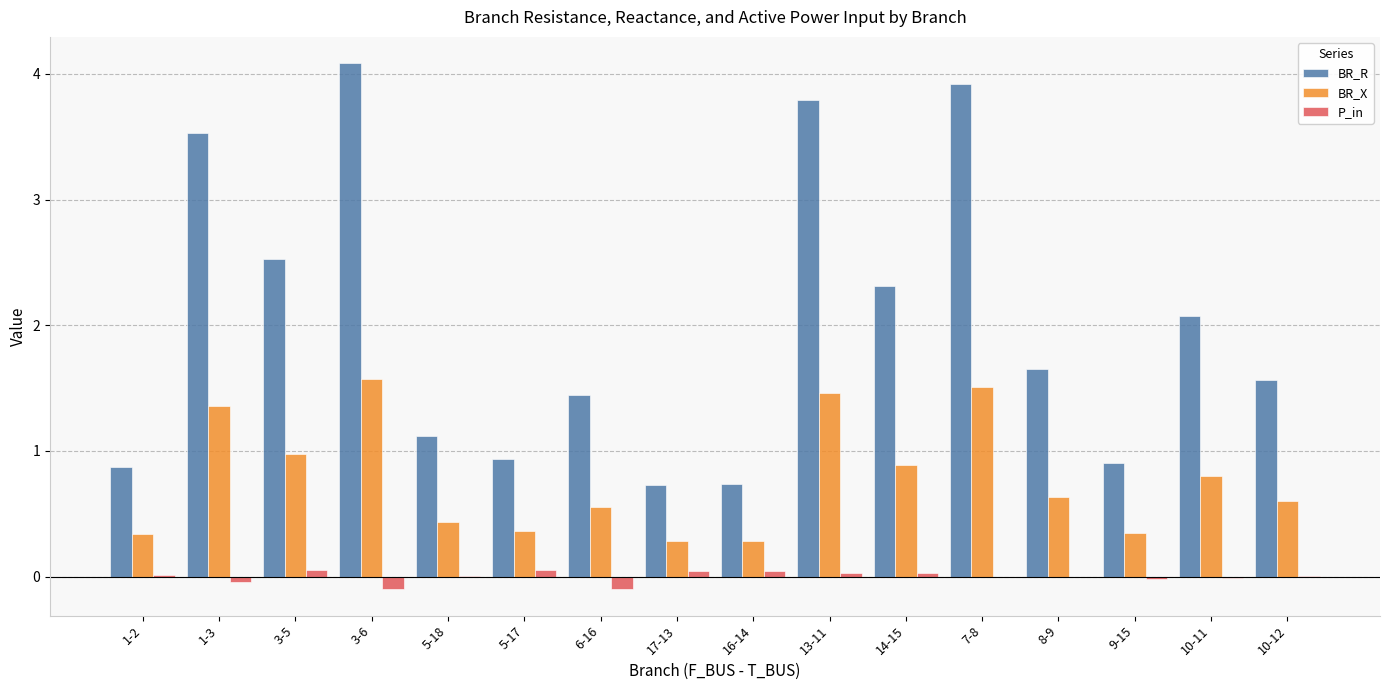

What are all the series names shown in the legend?

BR_R, BR_X, P_in